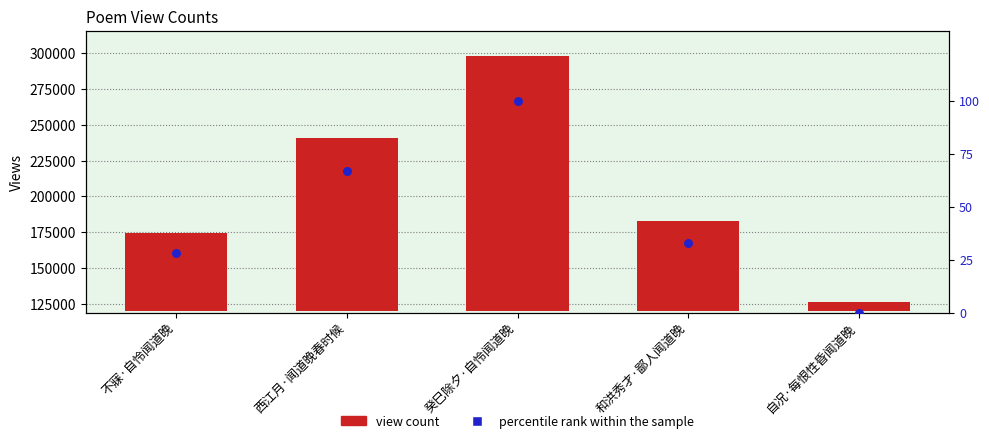

Which series has the largest total across all categories?

view count